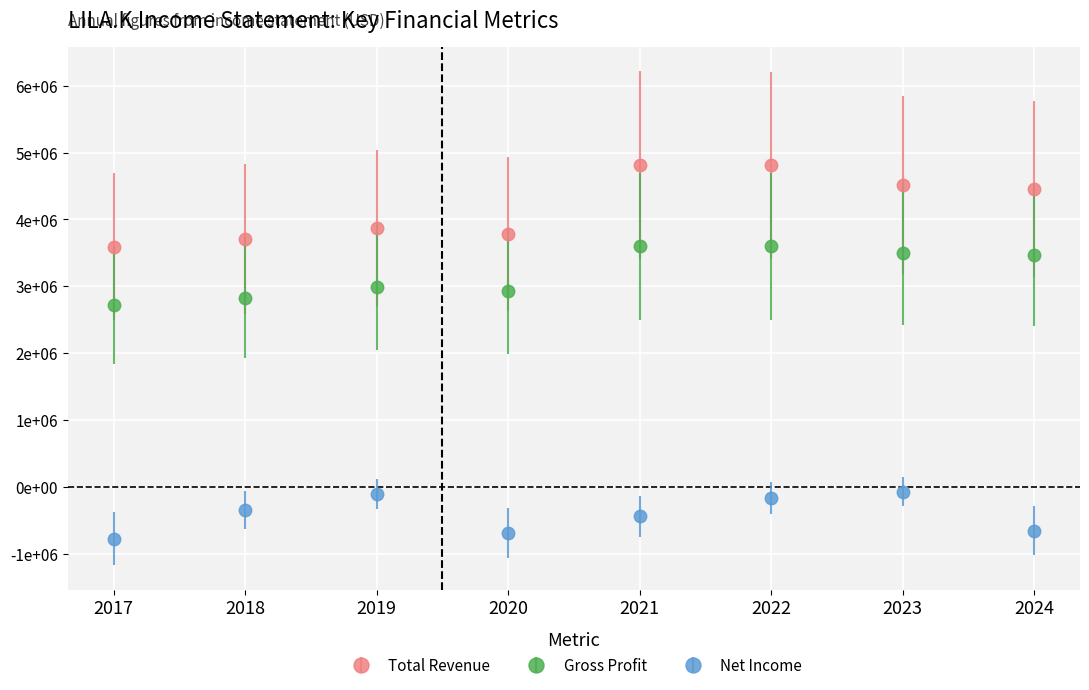

What is the value of the Total Revenue point at the 3rd from the left?

3867000